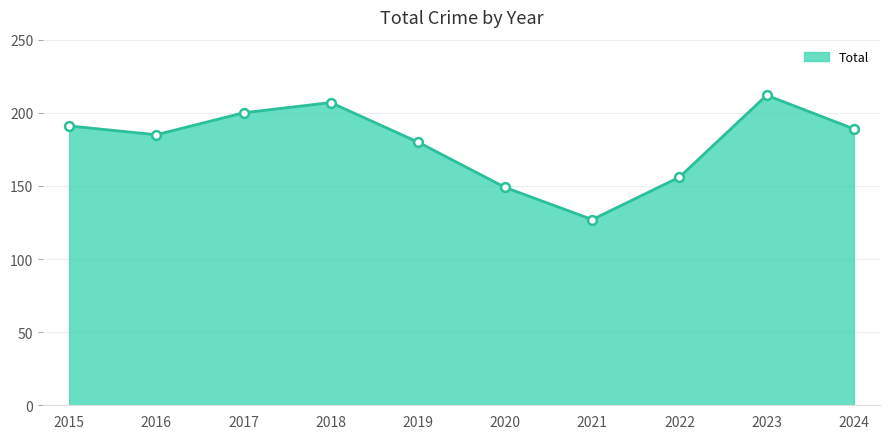

Approximately how many times larger is the value at 2019 compared to 2020?

1.2